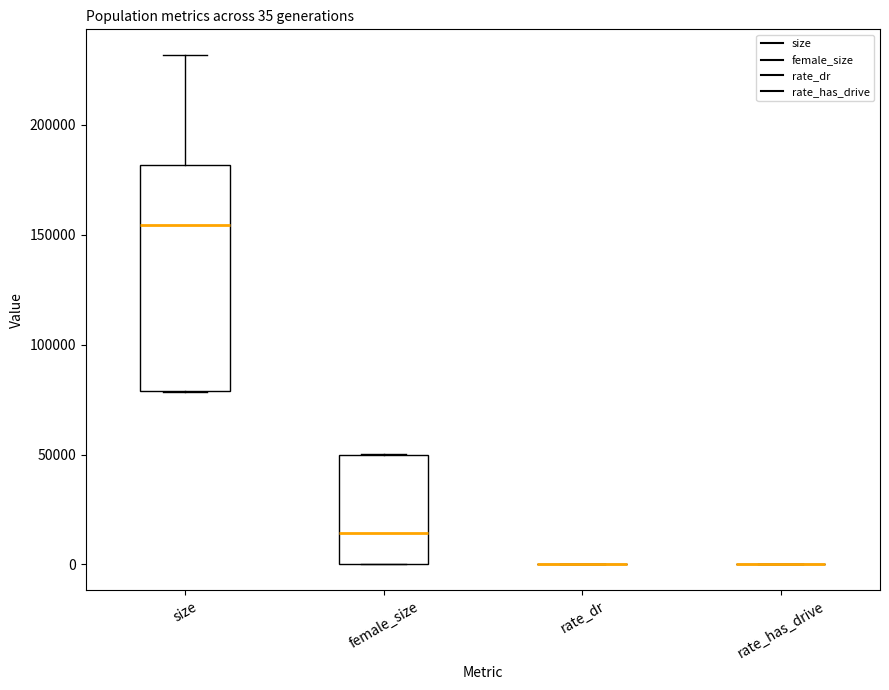

Which box is the tallest, from its lower edge to its upper edge?

size